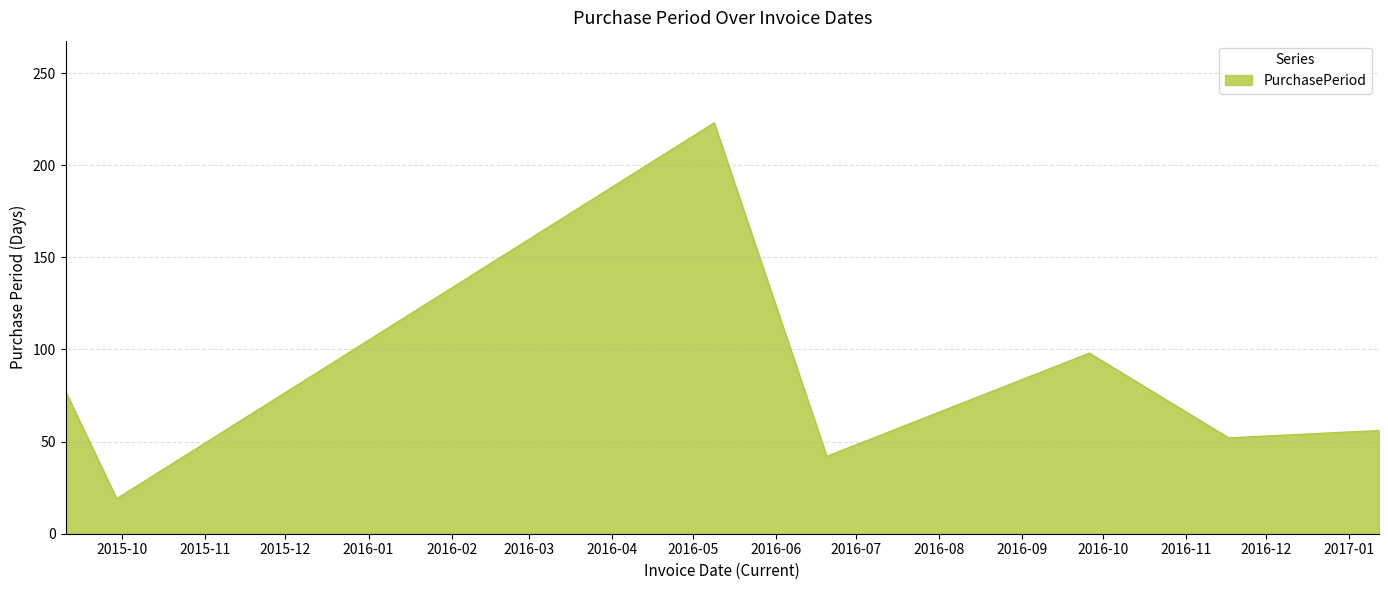

What is the greatest value displayed?

223